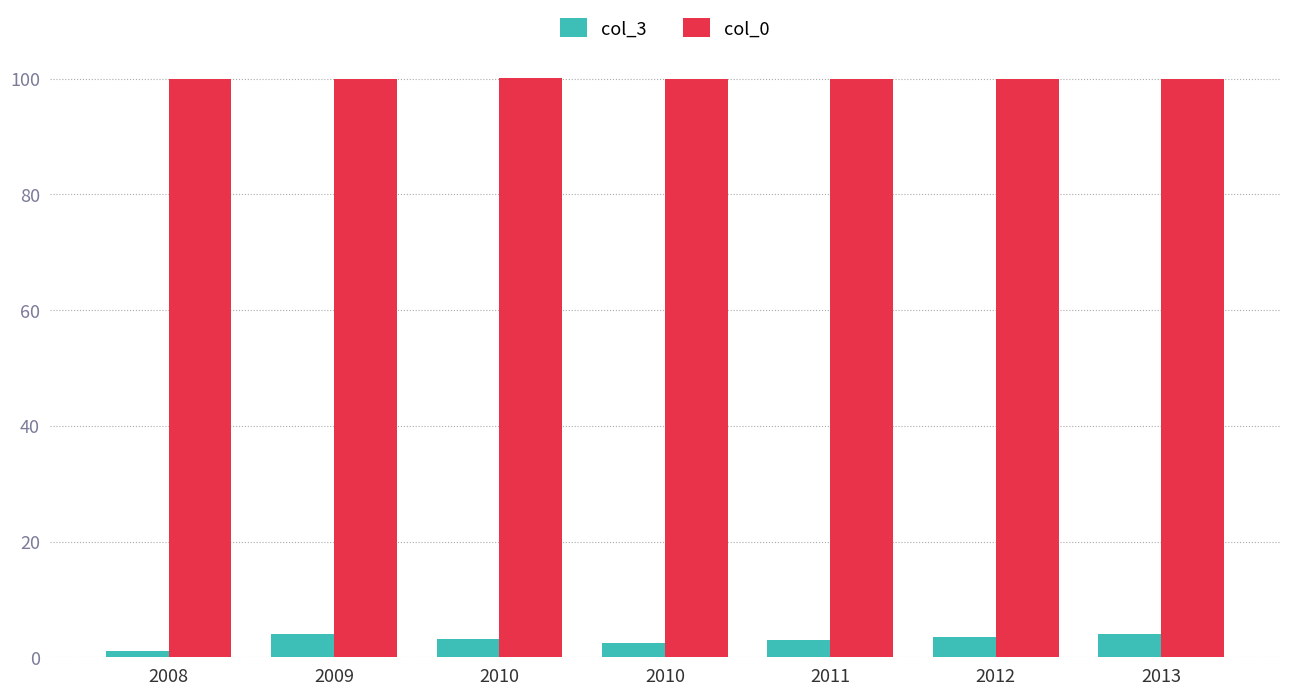

At how many categories does at least one series exceed 37?

7